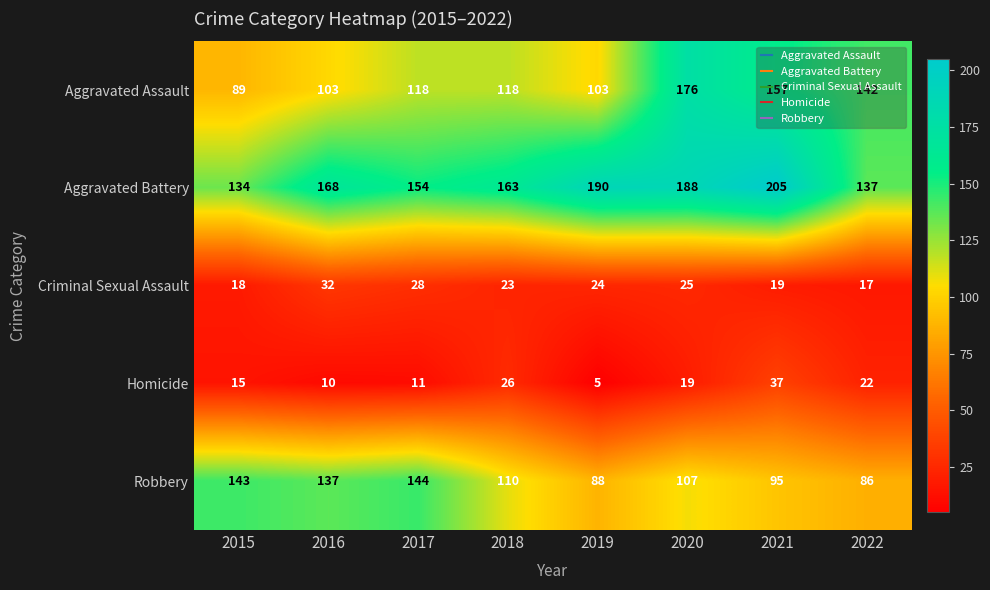

What is the smallest value displayed?

5